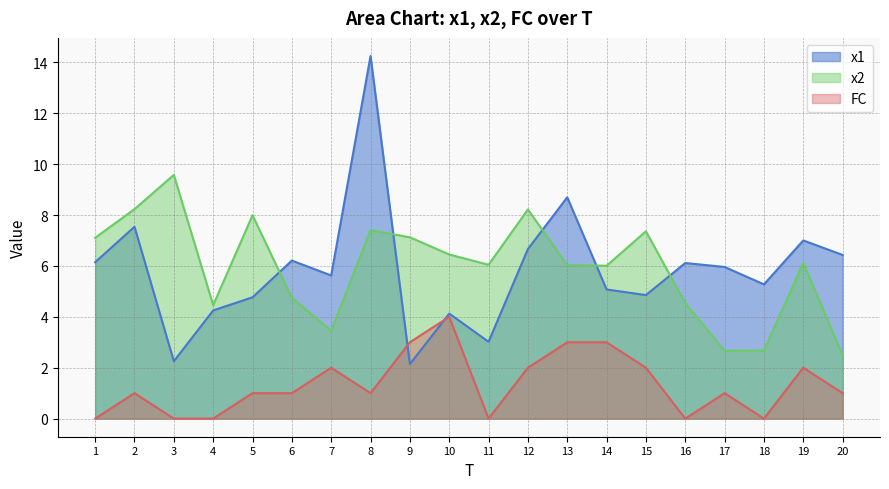

What is the difference between the FC values at 20 and 1?

1.0